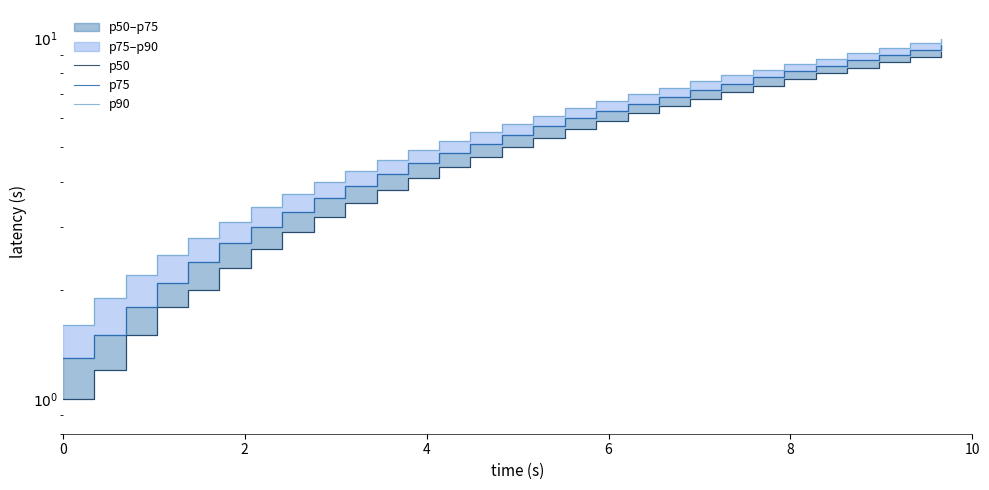

Is it true that p90 equals 2.6 at 10?

False